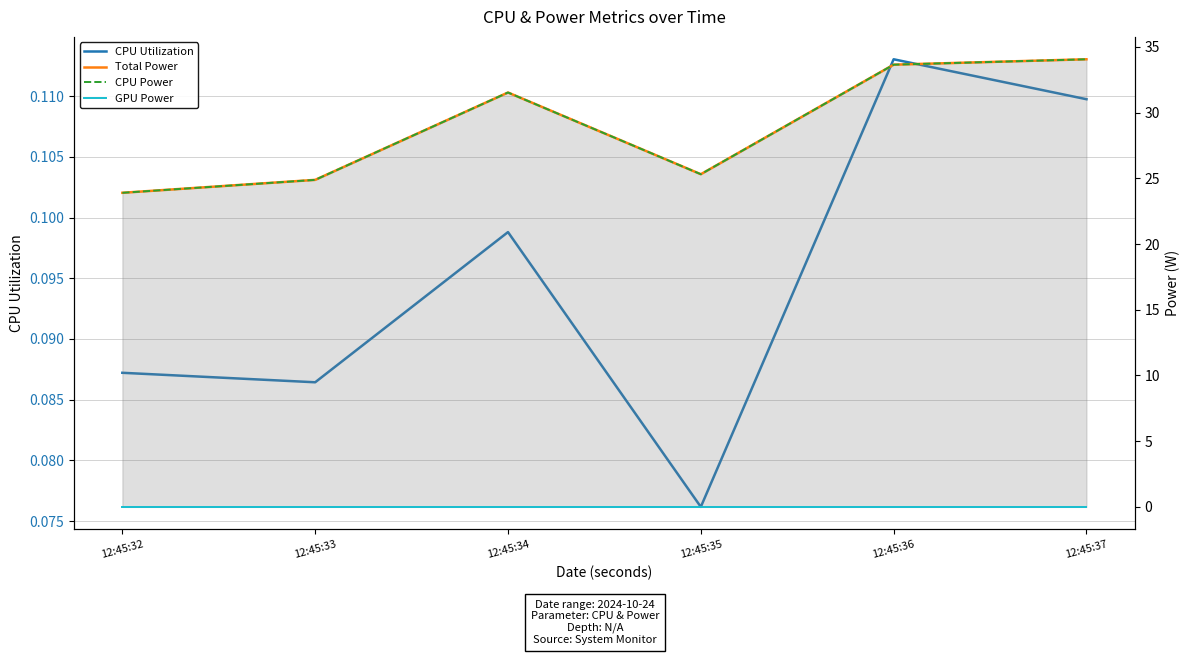

True or false: CPU Power and GPU Power intersect in this chart.

False